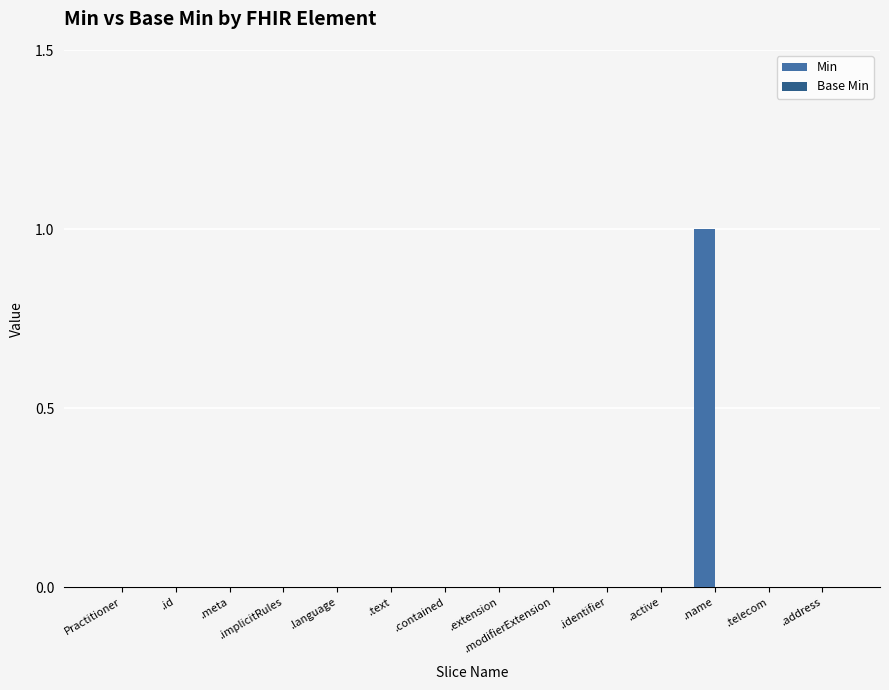

True or false: the data shows 0 at .meta.

True